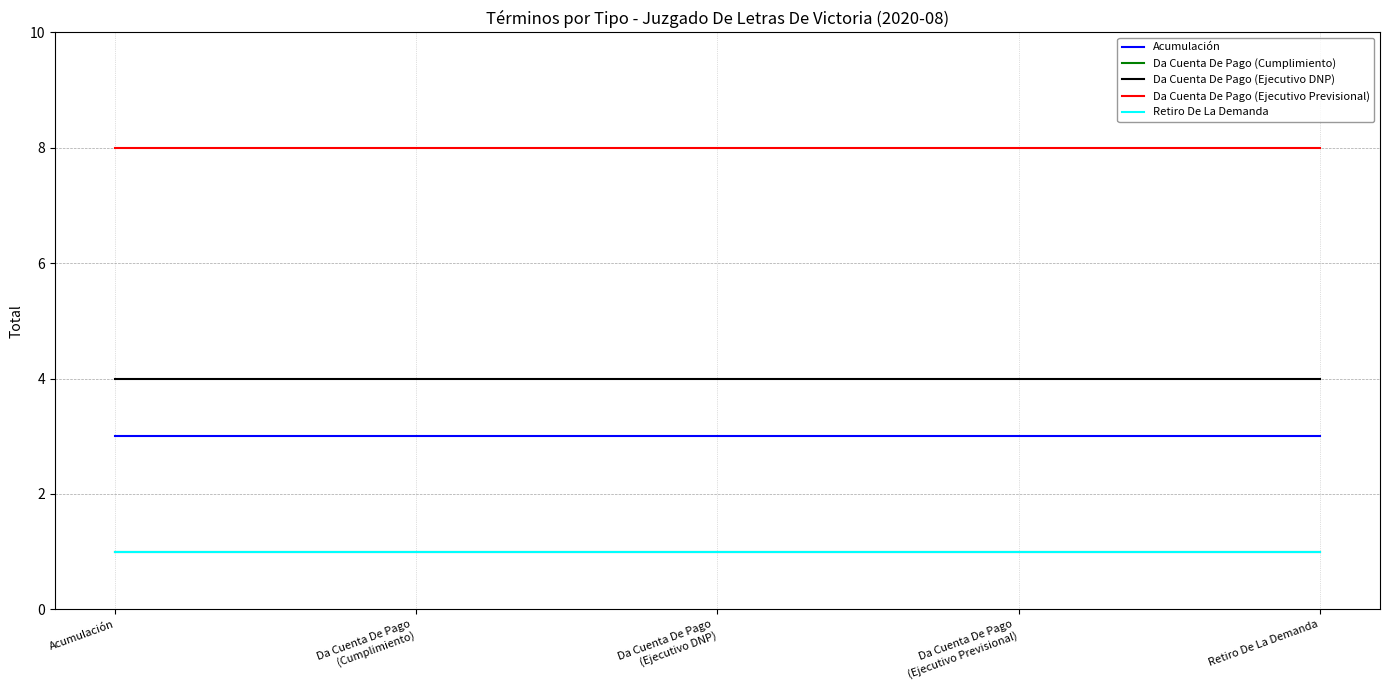

Does the chart display data point markers on the line(s)?

No